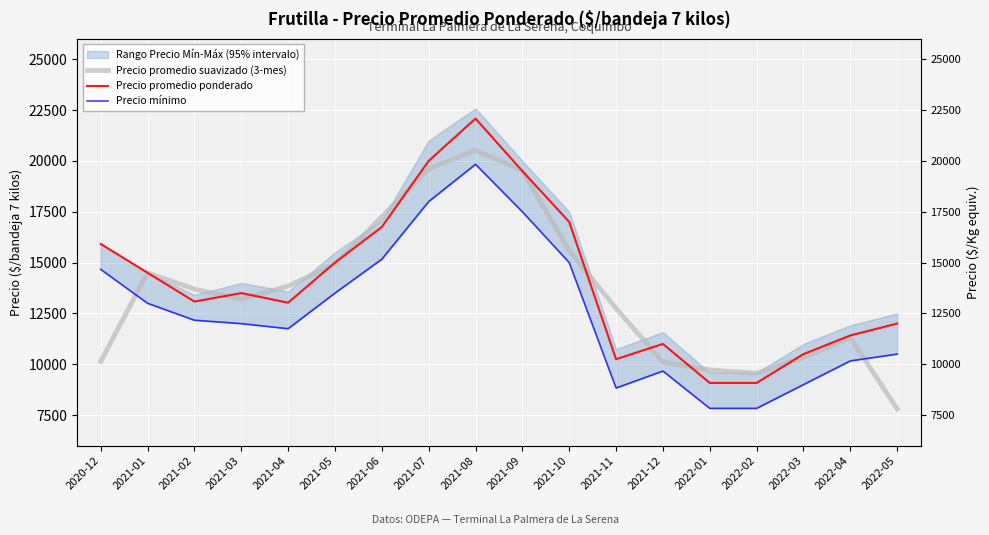

Which series changed the most between 2021-02 and 2021-09?

Precio promedio ponderado